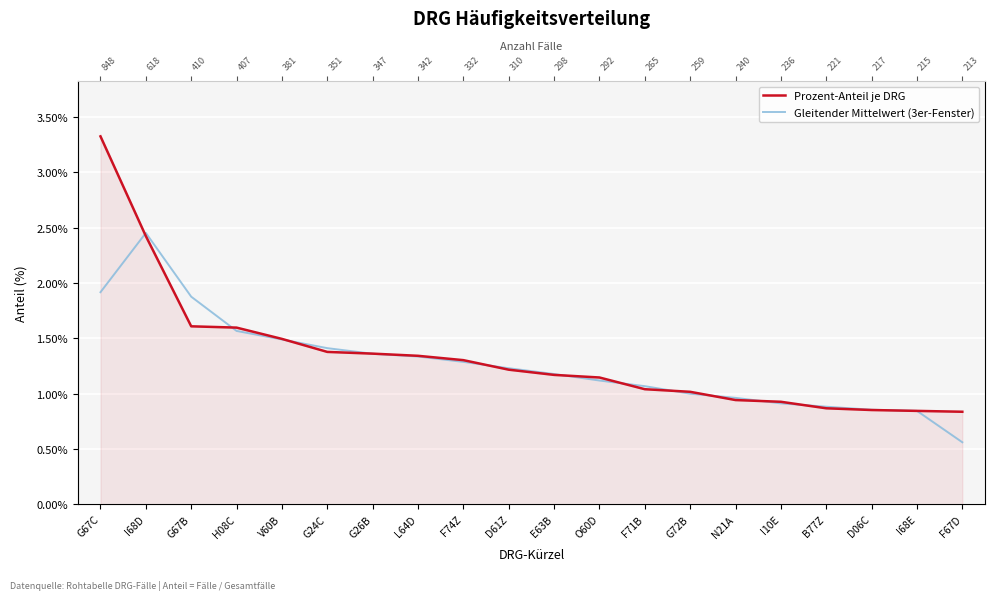

Between which two adjacent categories do Gleitender Mittelwert (3er-Fenster) and Prozent-Anteil je DRG first intersect?

G67C and I68D